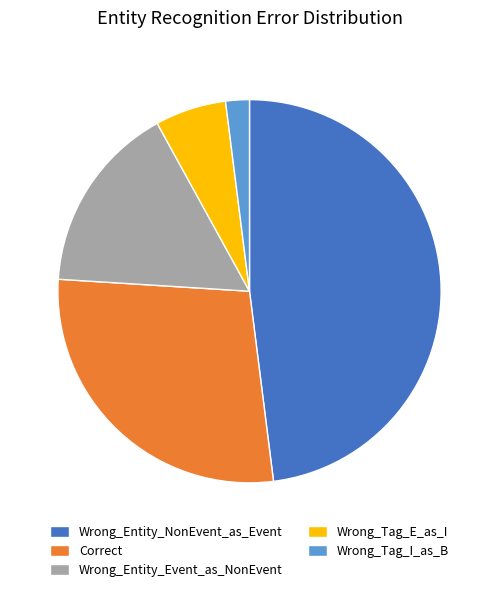

Which category has the biggest portion of the pie?

Wrong_Entity_NonEvent_as_Event